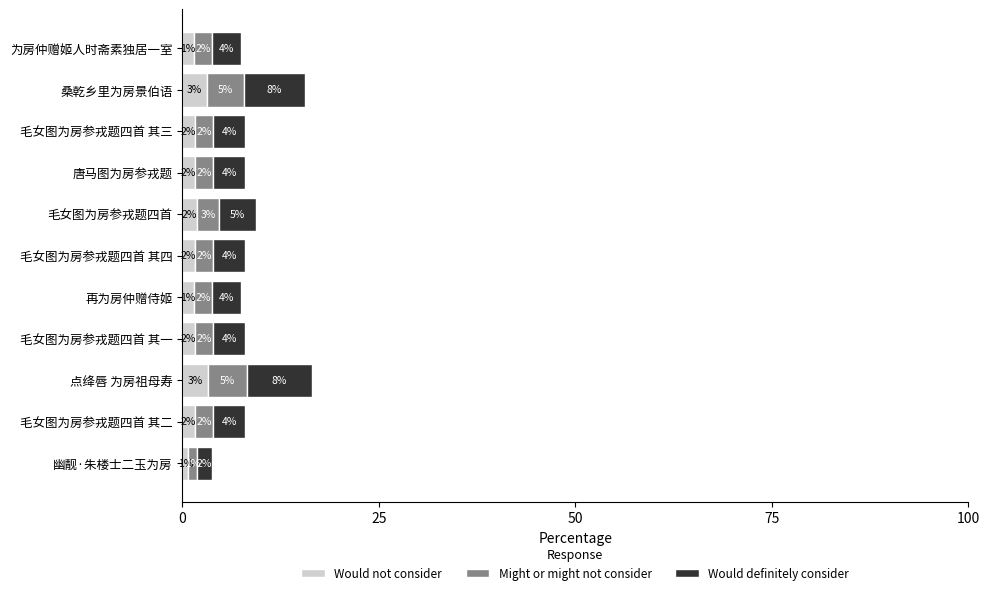

What are all the series names shown in the legend?

Would not consider, Might or might not consider, Would definitely consider